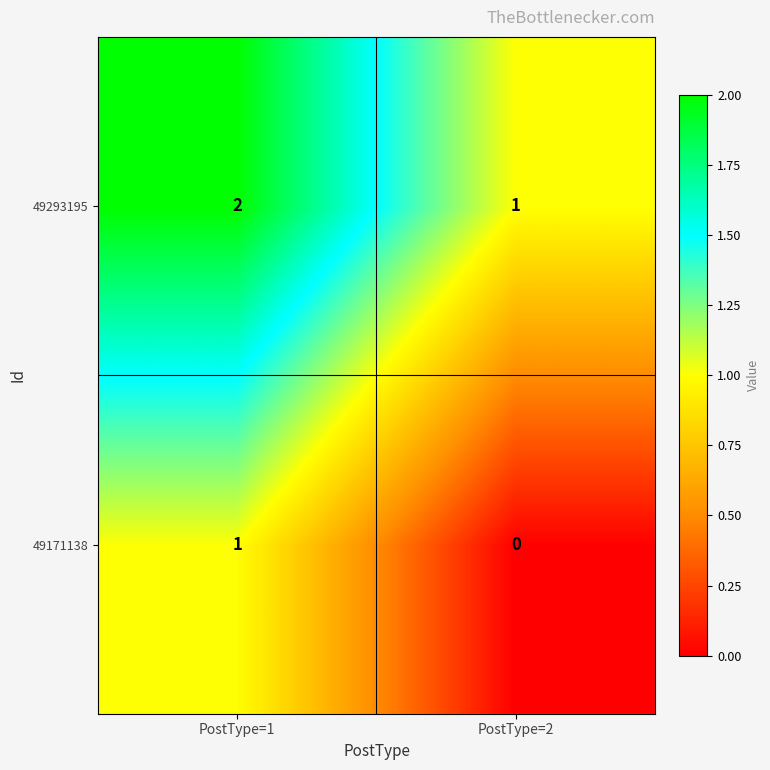

List the series in order of their peak value, highest first.

49293195, 49171138